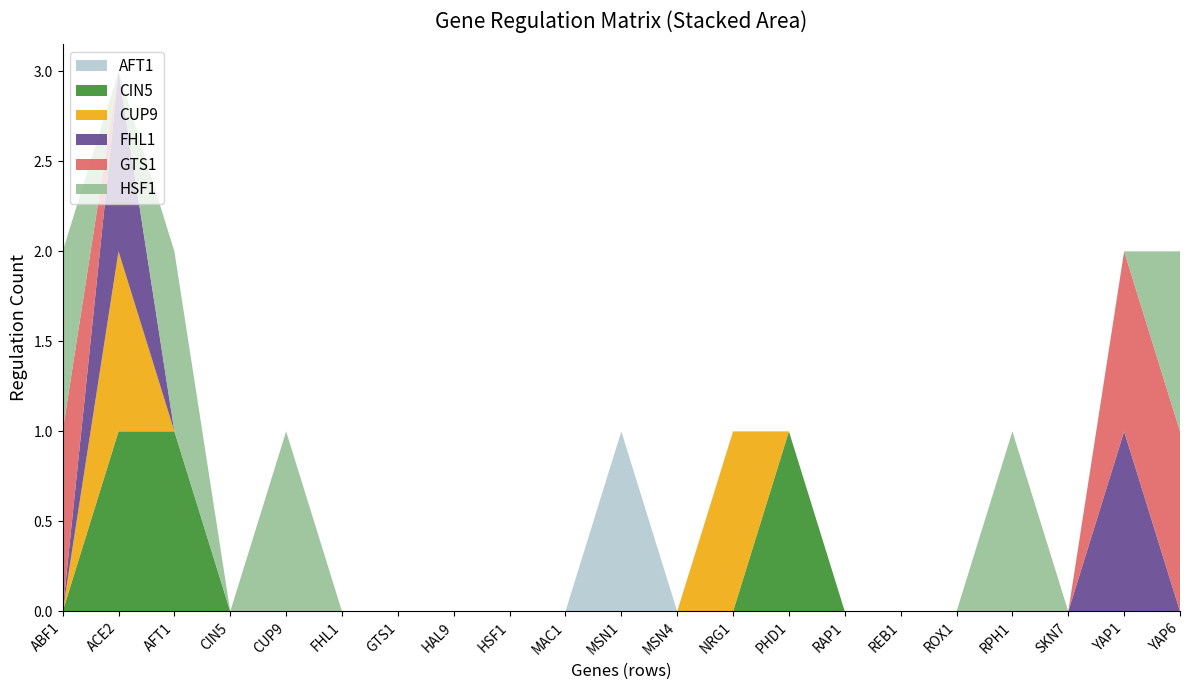

Reading left to right, transcribe all the data shown in this chart.

AFT1: ABF1=0	ACE2=0	AFT1=0	CIN5=0	CUP9=0	FHL1=0	GTS1=0	HAL9=0	HSF1=0	MAC1=0	MSN1=1	MSN4=0	NRG1=0	PHD1=0	RAP1=0	REB1=0	ROX1=0	RPH1=0	SKN7=0	YAP1=0	YAP6=0
CIN5: ABF1=0	ACE2=1	AFT1=1	CIN5=0	CUP9=0	FHL1=0	GTS1=0	HAL9=0	HSF1=0	MAC1=0	MSN1=0	MSN4=0	NRG1=0	PHD1=1	RAP1=0	REB1=0	ROX1=0	RPH1=0	SKN7=0	YAP1=0	YAP6=0
CUP9: ABF1=0	ACE2=1	AFT1=0	CIN5=0	CUP9=0	FHL1=0	GTS1=0	HAL9=0	HSF1=0	MAC1=0	MSN1=0	MSN4=0	NRG1=1	PHD1=0	RAP1=0	REB1=0	ROX1=0	RPH1=0	SKN7=0	YAP1=0	YAP6=0
FHL1: ABF1=0	ACE2=1	AFT1=0	CIN5=0	CUP9=0	FHL1=0	GTS1=0	HAL9=0	HSF1=0	MAC1=0	MSN1=0	MSN4=0	NRG1=0	PHD1=0	RAP1=0	REB1=0	ROX1=0	RPH1=0	SKN7=0	YAP1=1	YAP6=0
GTS1: ABF1=1	ACE2=0	AFT1=0	CIN5=0	CUP9=0	FHL1=0	GTS1=0	HAL9=0	HSF1=0	MAC1=0	MSN1=0	MSN4=0	NRG1=0	PHD1=0	RAP1=0	REB1=0	ROX1=0	RPH1=0	SKN7=0	YAP1=1	YAP6=1
HSF1: ABF1=1	ACE2=0	AFT1=1	CIN5=0	CUP9=1	FHL1=0	GTS1=0	HAL9=0	HSF1=0	MAC1=0	MSN1=0	MSN4=0	NRG1=0	PHD1=0	RAP1=0	REB1=0	ROX1=0	RPH1=1	SKN7=0	YAP1=0	YAP6=1